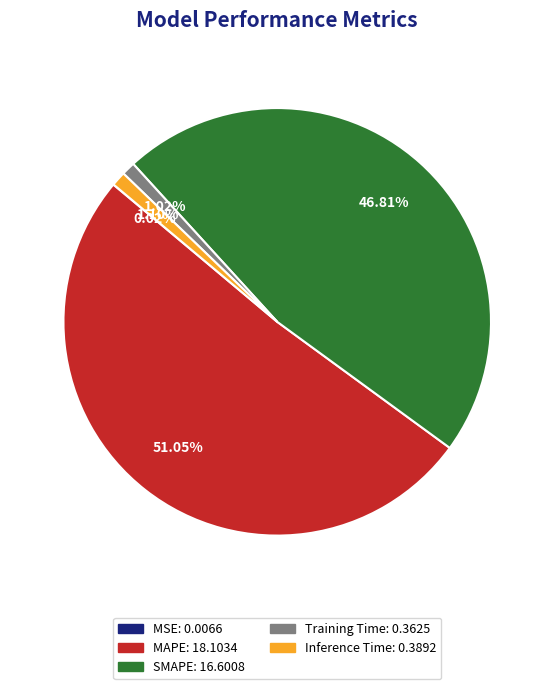

What percentage is the MAPE slice, to the nearest percent?

51%